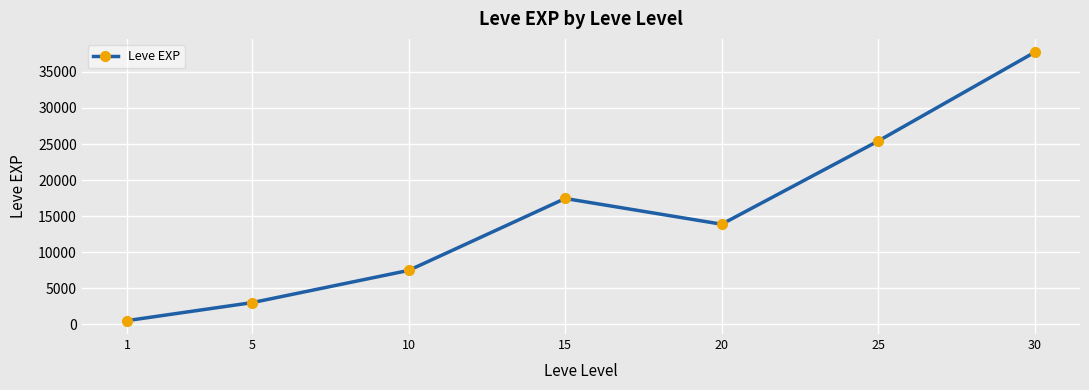

True or false: there are more than 2 points higher than both neighbors.

False